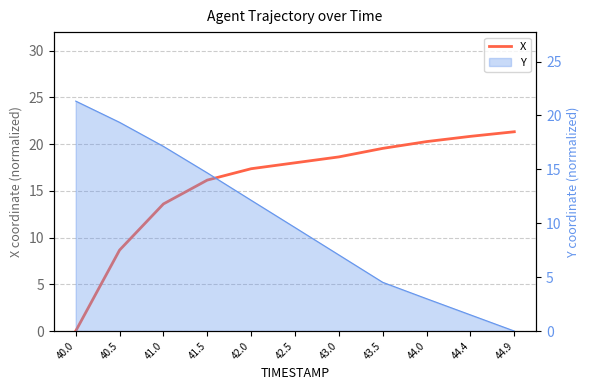

What is the average value?

15.9